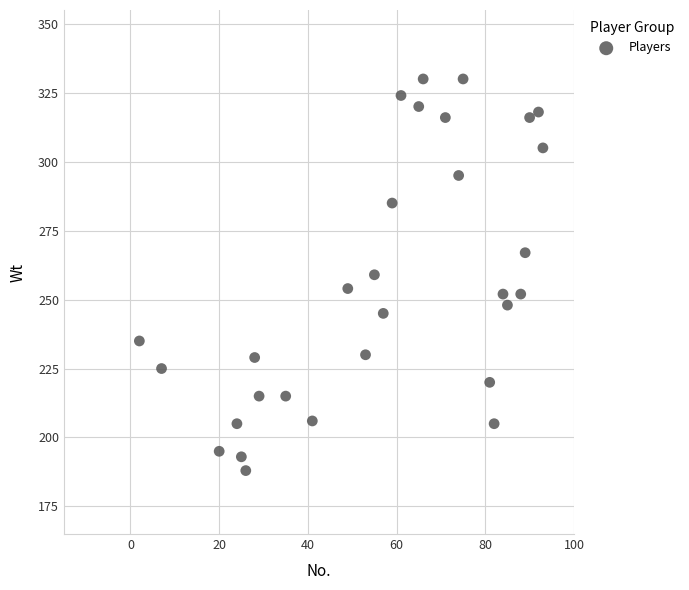

How many data points are displayed?

30